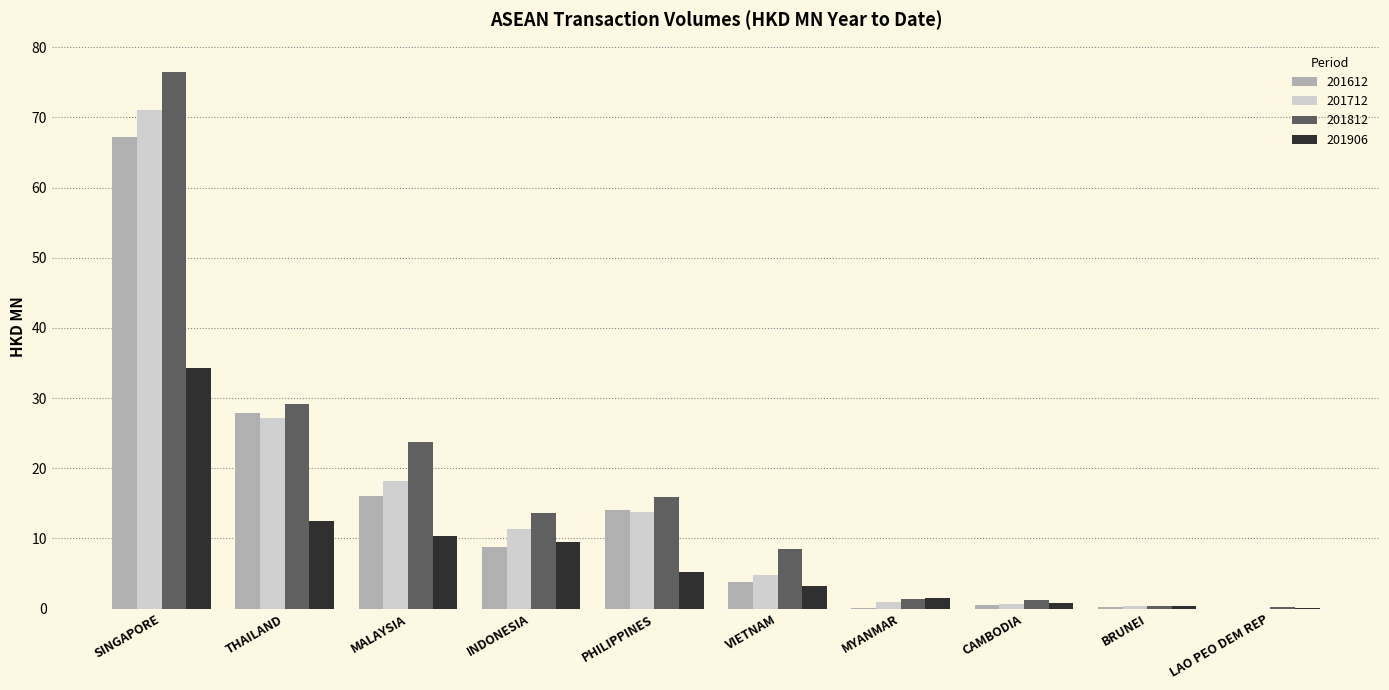

What is the total value across all series at THAILAND?

96.8